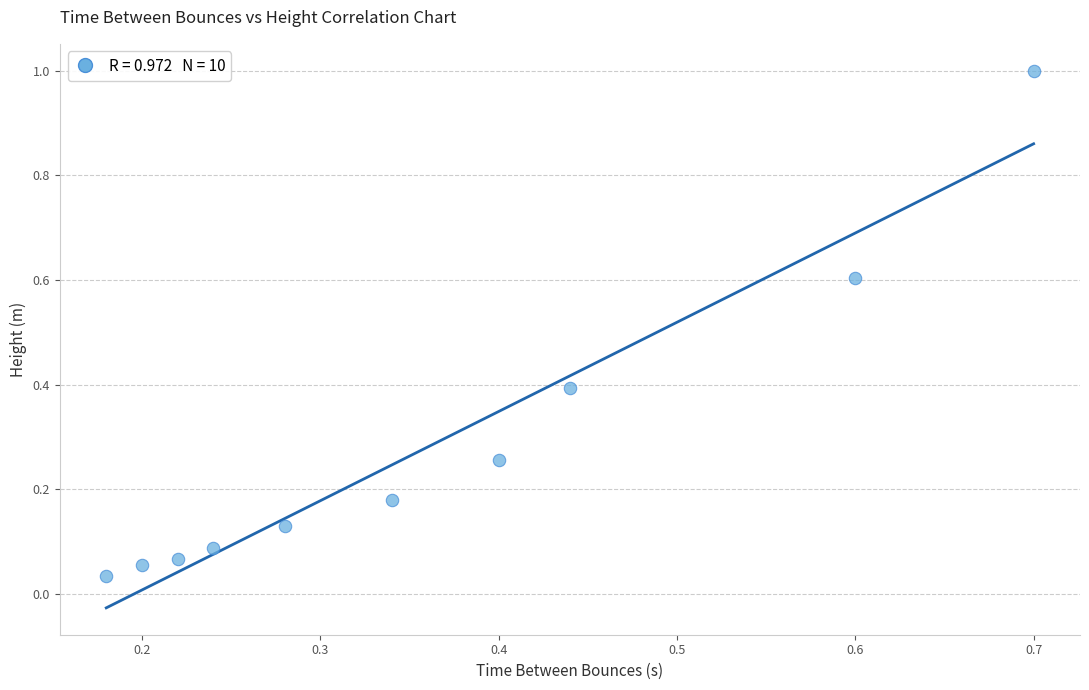

What is the range of X values (max minus min)?

0.5